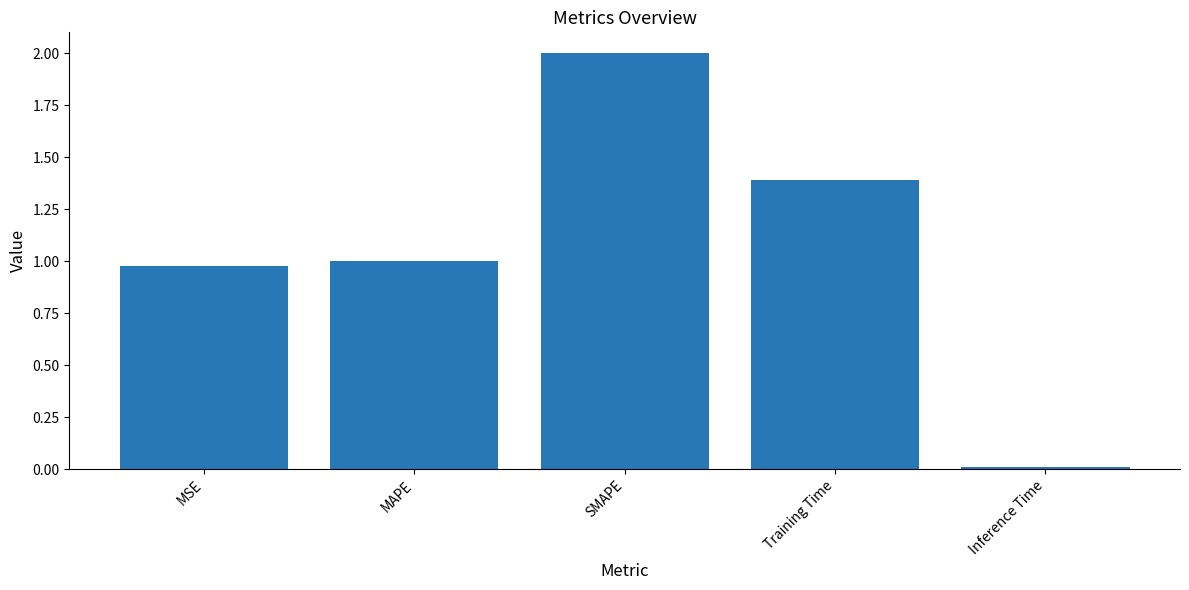

What position from the right is Inference Time?

1